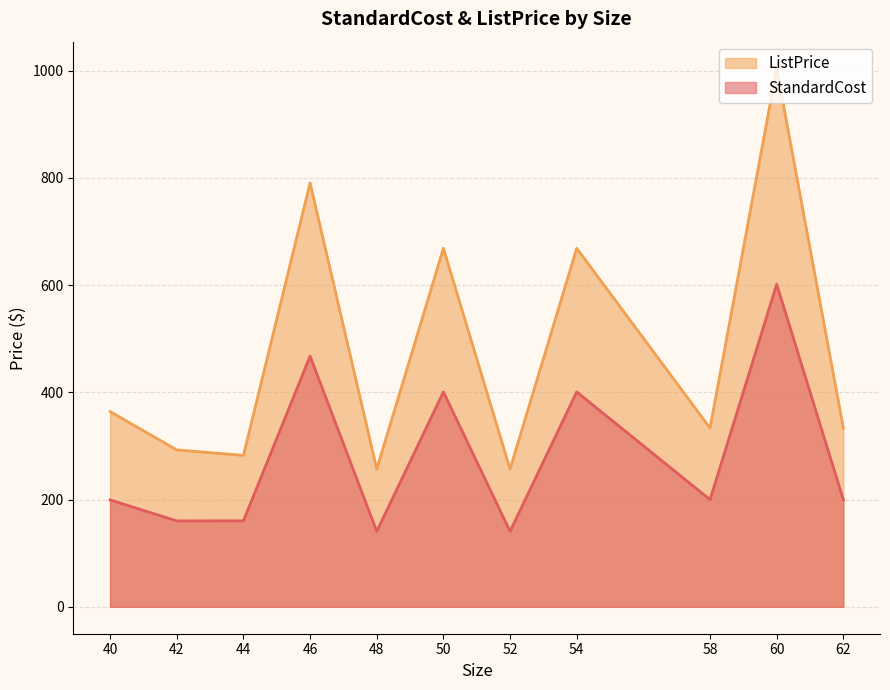

What is the sum of all StandardCost values?

3072.1